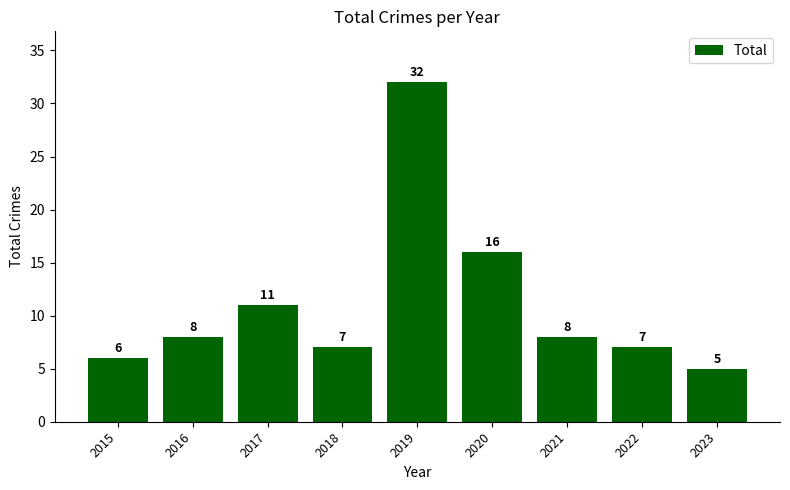

How many distinct data groups are displayed?

1